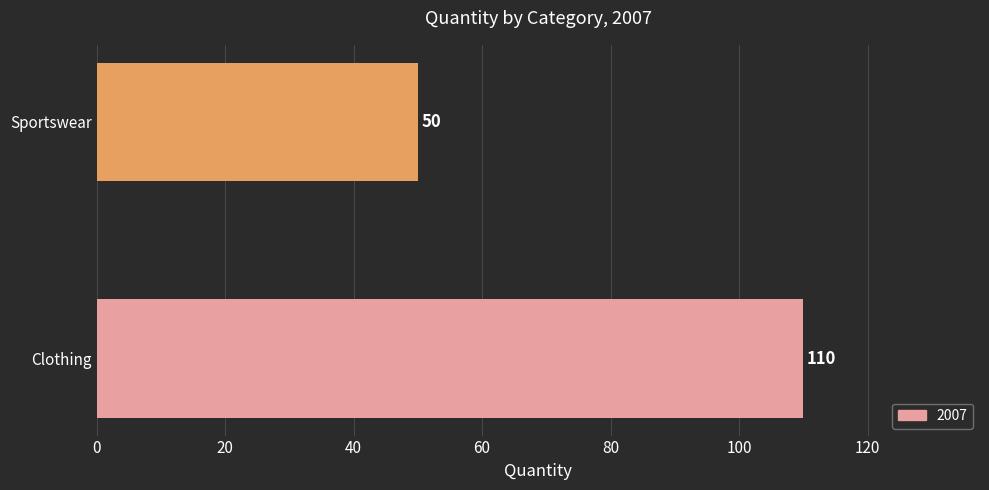

True or false: the data shows 110 at Clothing.

True